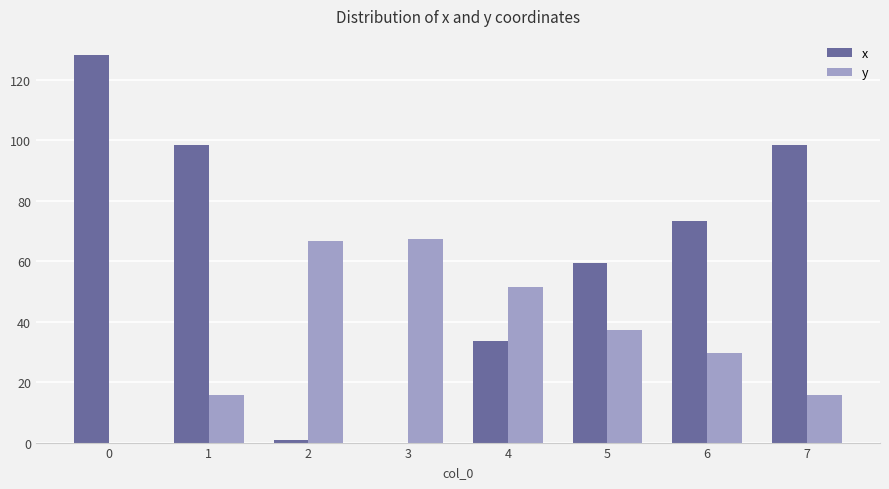

What is the average value of the x series?

61.5